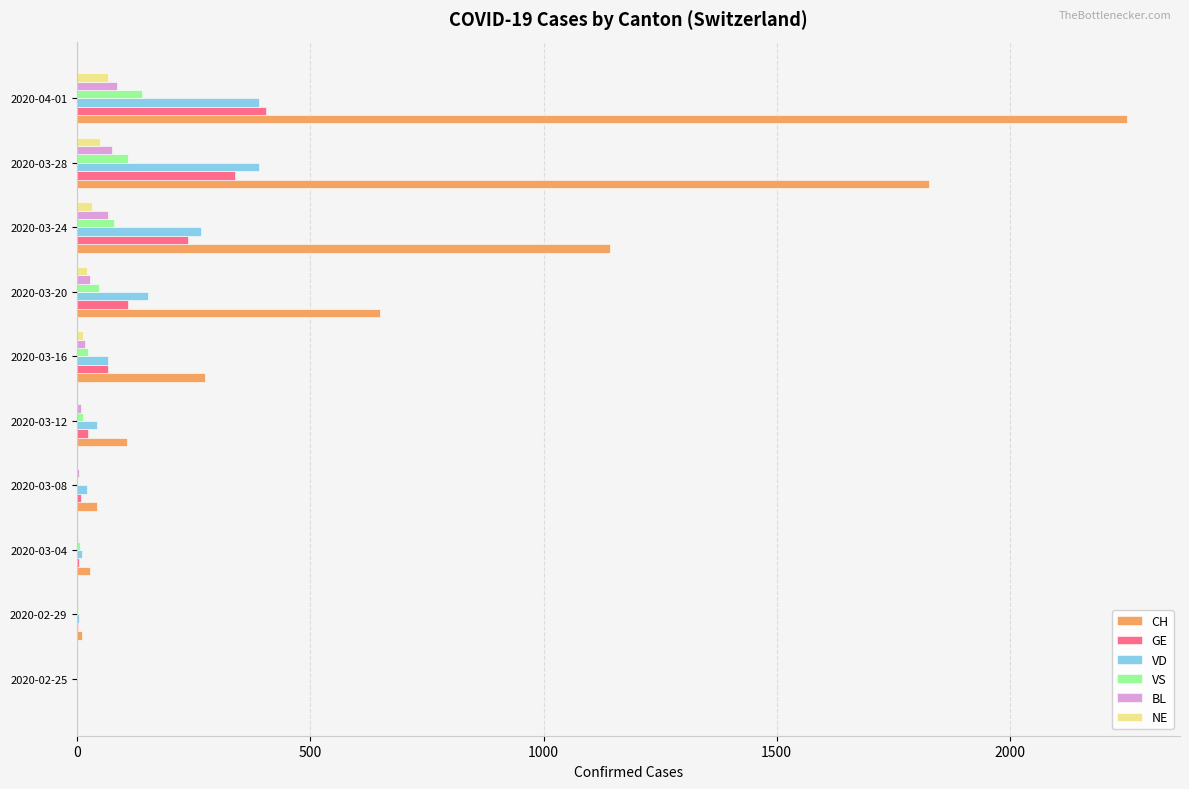

The value of NE at 2020-02-29 is 0. True or false?

True